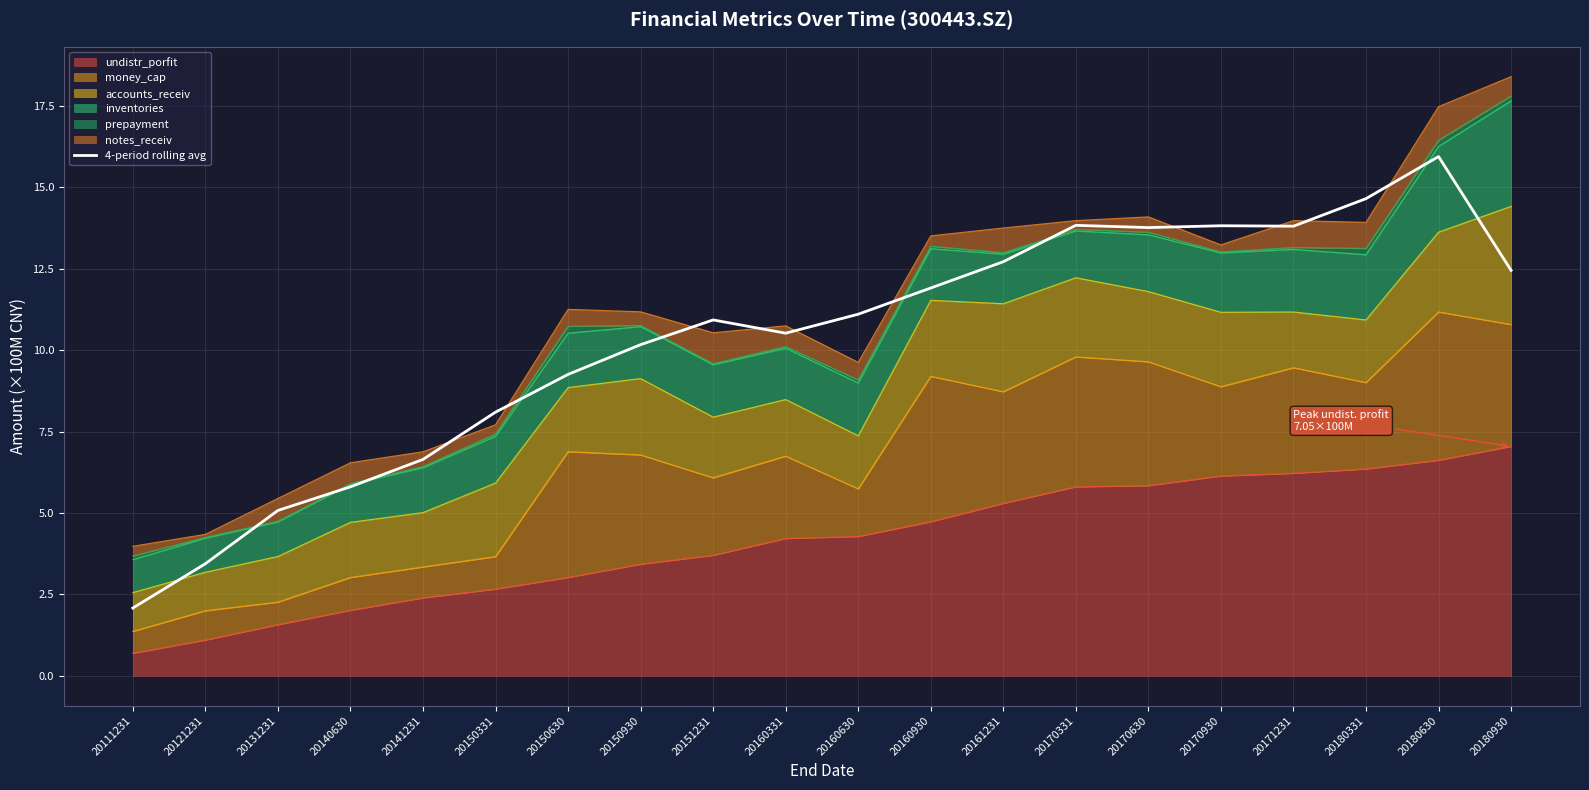

Between 20170630 and 20171231, which is larger?

20171231